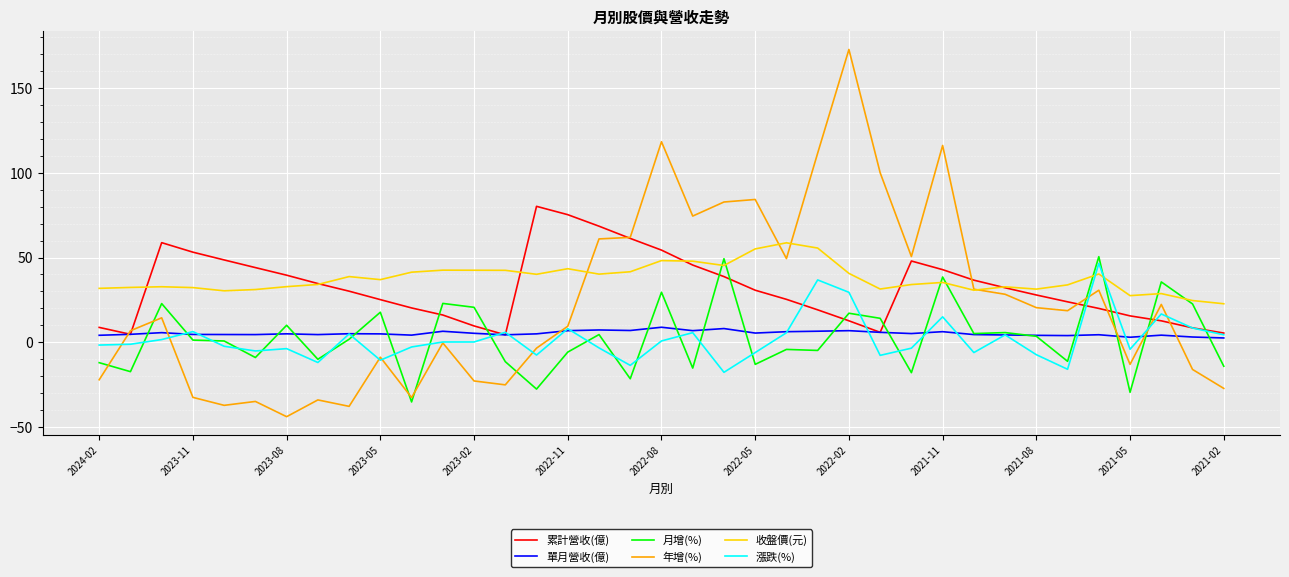

After their last crossing, which series has the higher values: 收盤價(元) or 漲跌(%)?

收盤價(元)